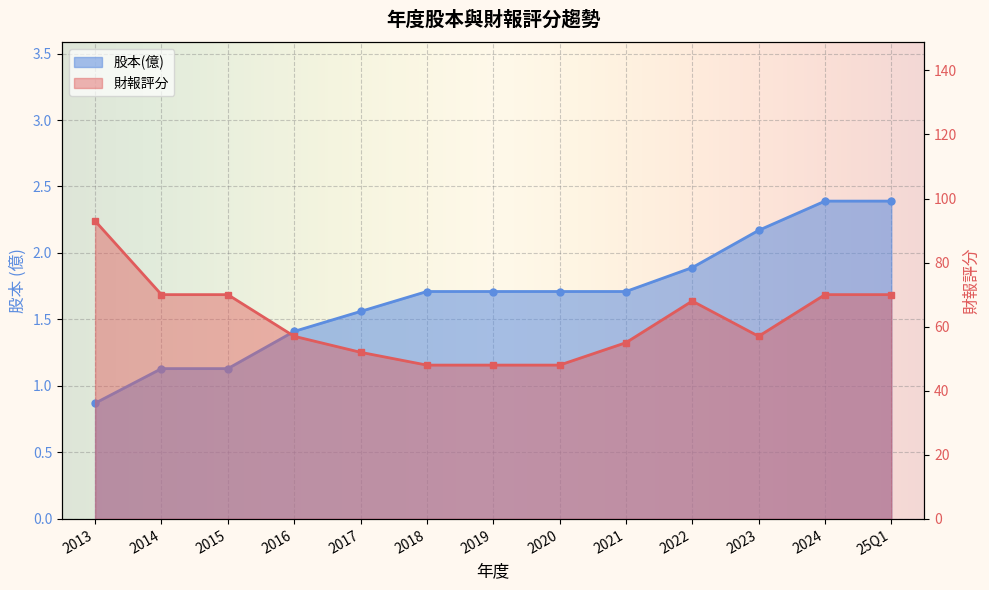

What is the smallest value displayed?

0.9